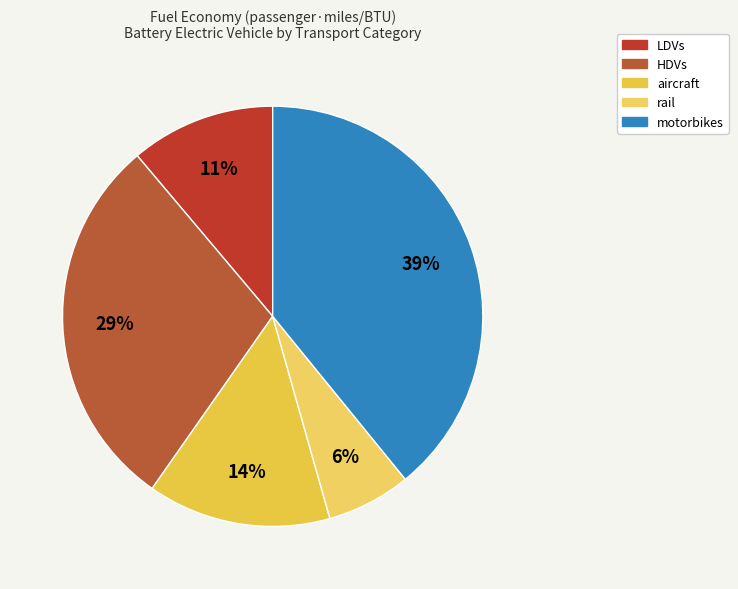

To the nearest percent, what portion does aircraft represent?

14%